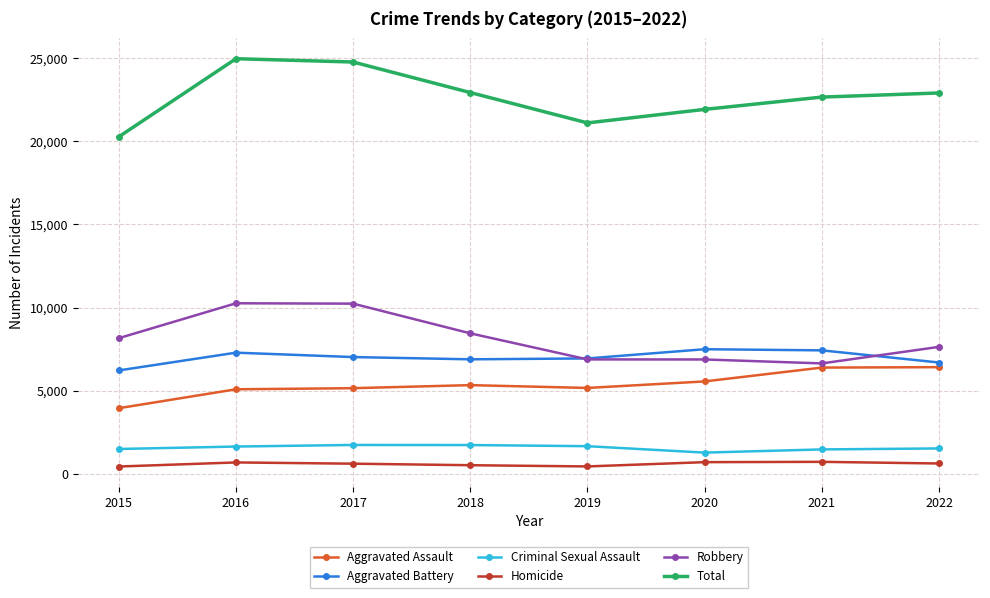

True or false: Criminal Sexual Assault and Homicide intersect in this chart.

False